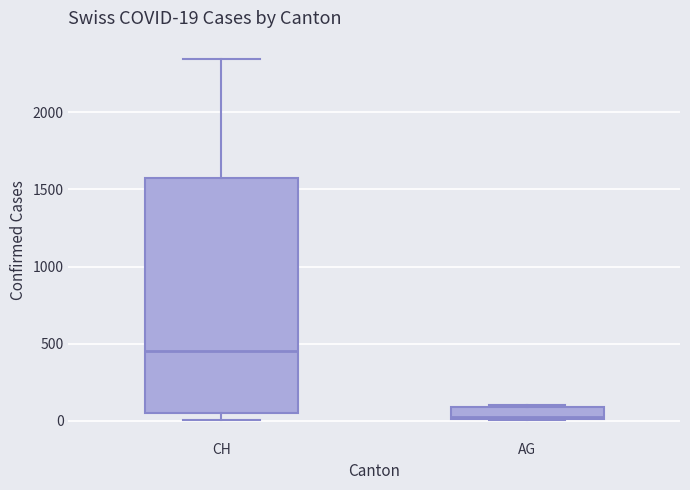

Which box's median line is the highest?

CH